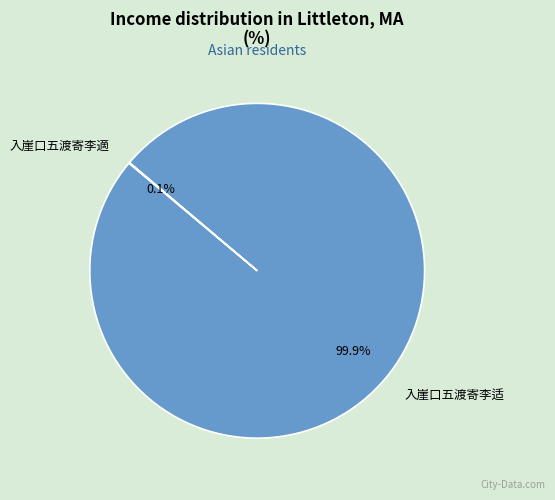

Which slice is the largest?

入崖口五渡寄李适